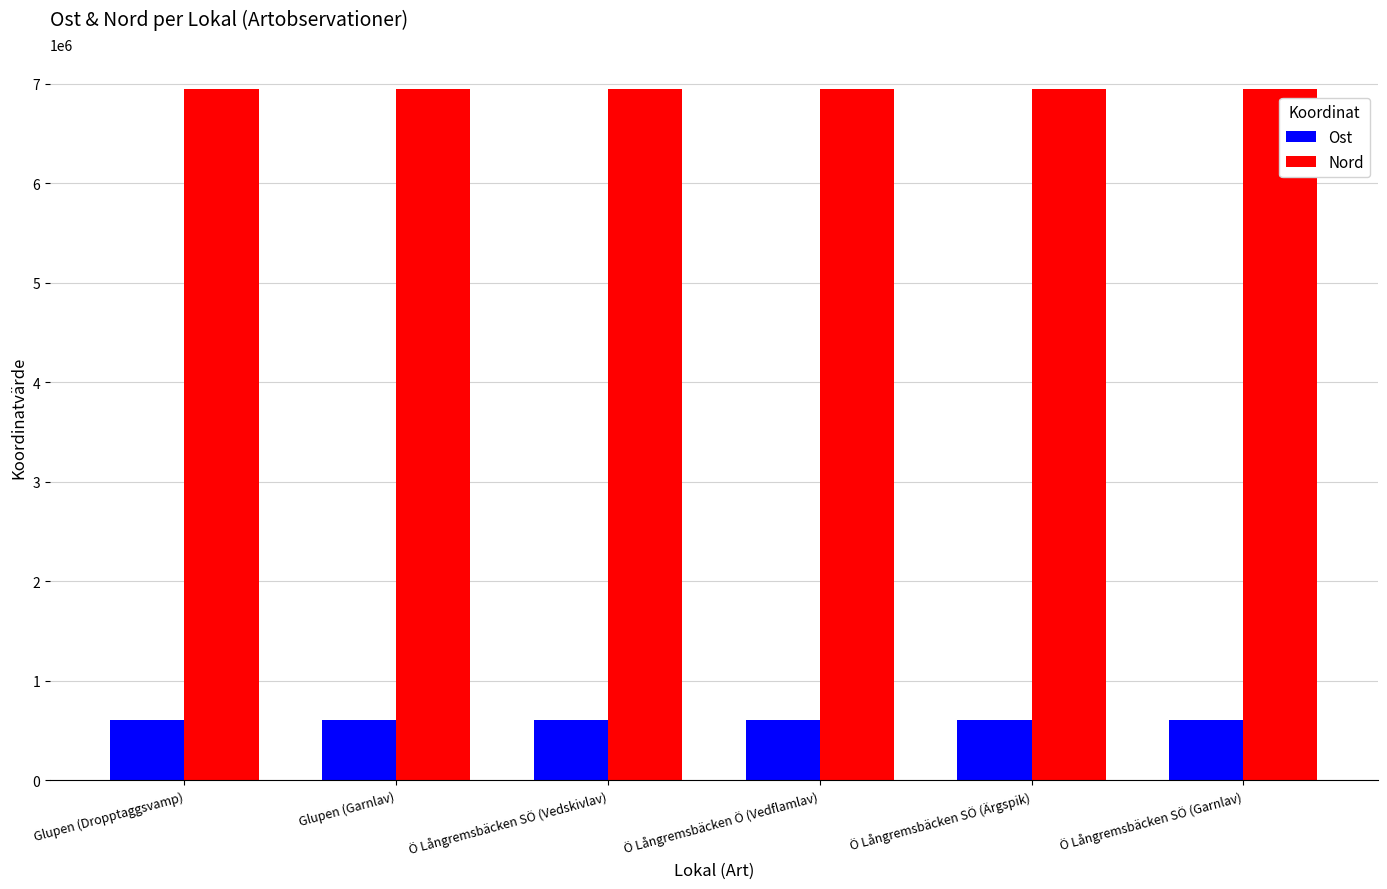

What is the average value of the Ost series?

608487.9